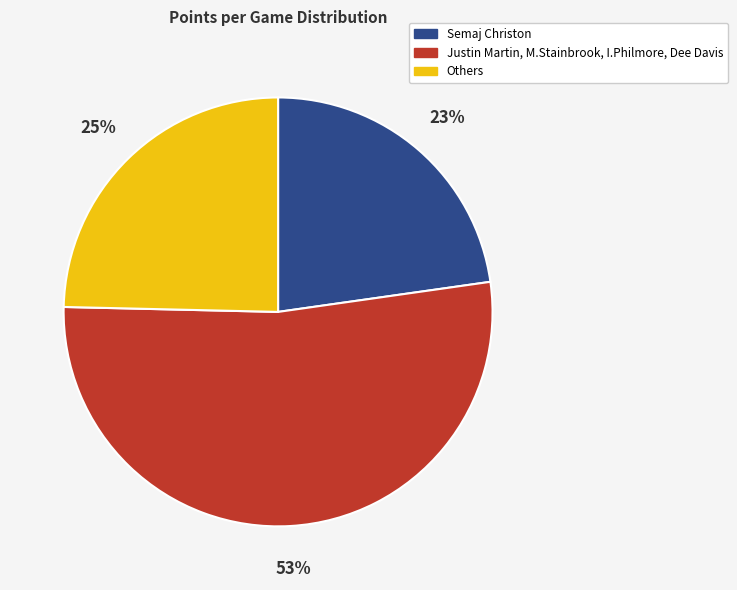

Is there any slice that represents more than half of the pie?

Yes